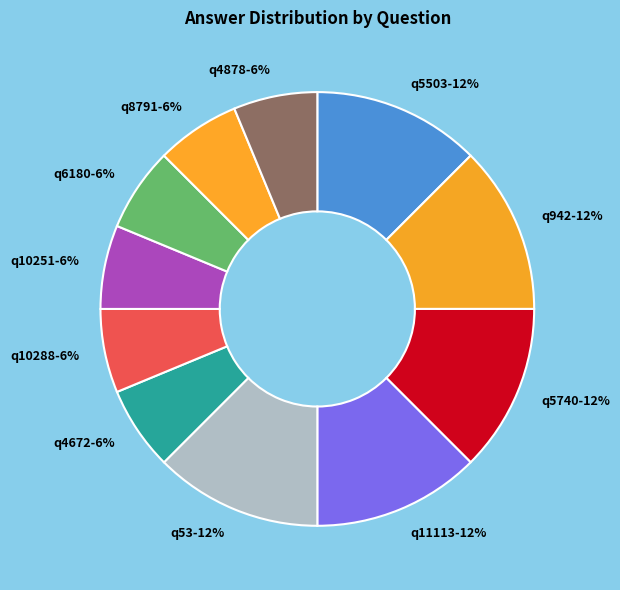

The q5740 slice represents 12% of the pie. True or false?

True